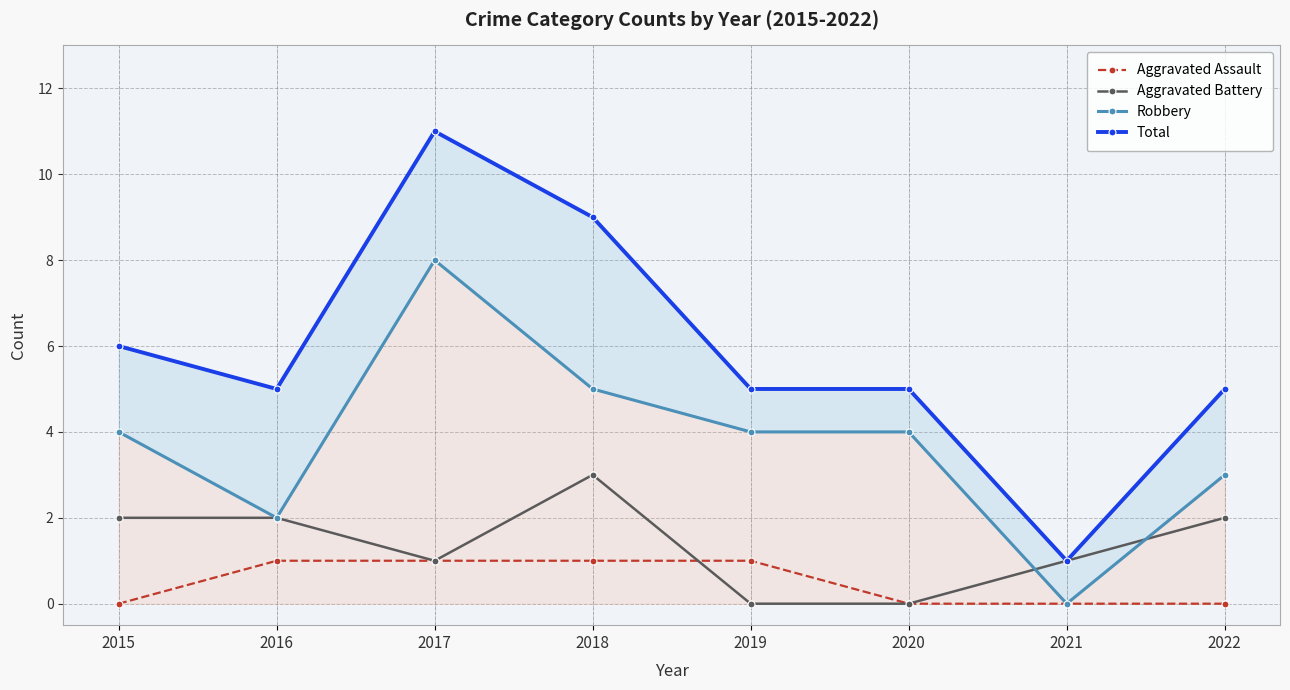

Is it true that Aggravated Assault equals 0 at 2022?

True